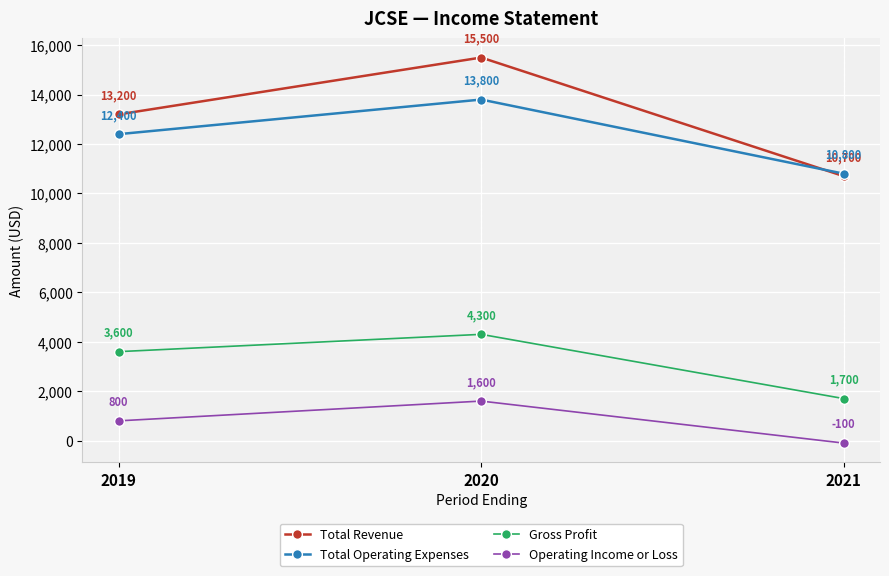

At which label does Total Operating Expenses reach its peak?

2020